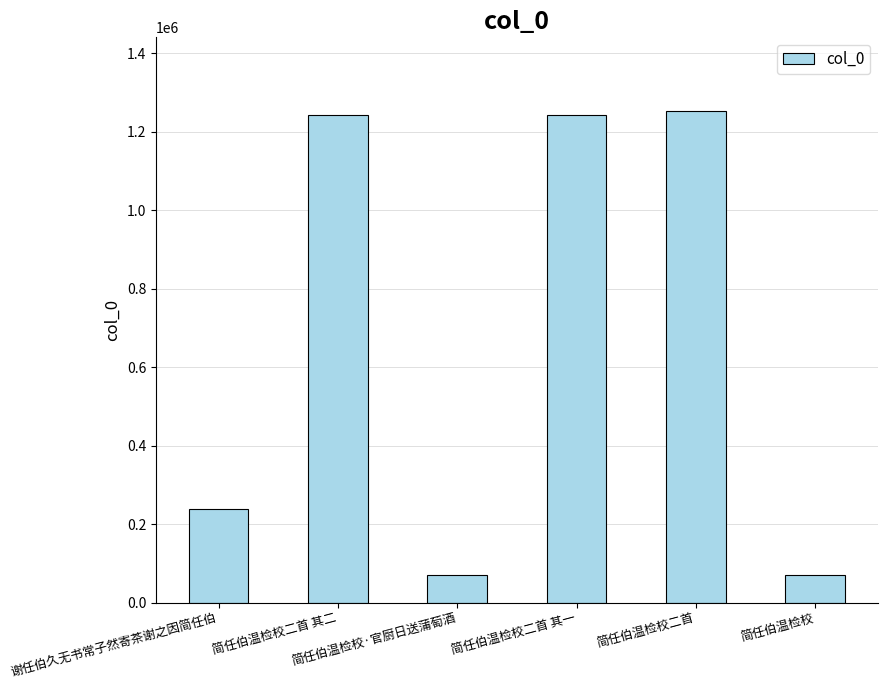

What is the smallest value displayed?

71260